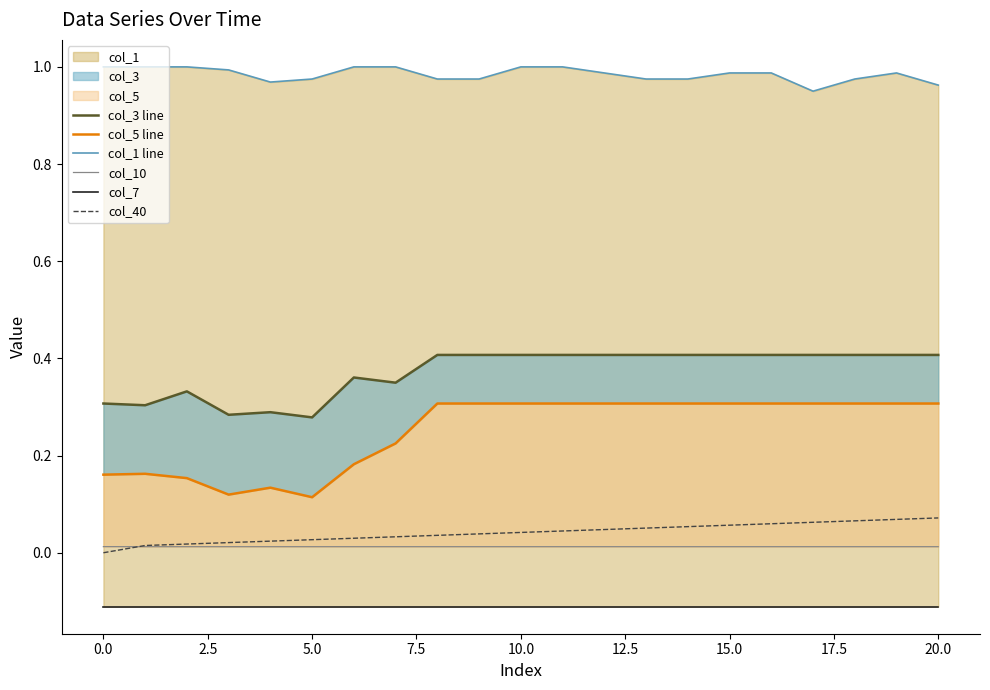

Does the chart display data point markers on the line(s)?

No